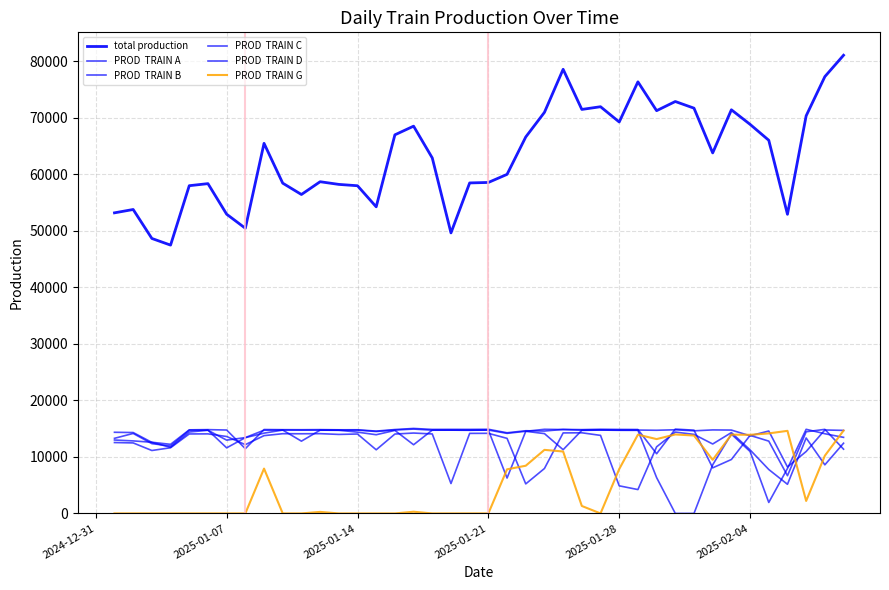

Does the chart display data point markers on the line(s)?

No